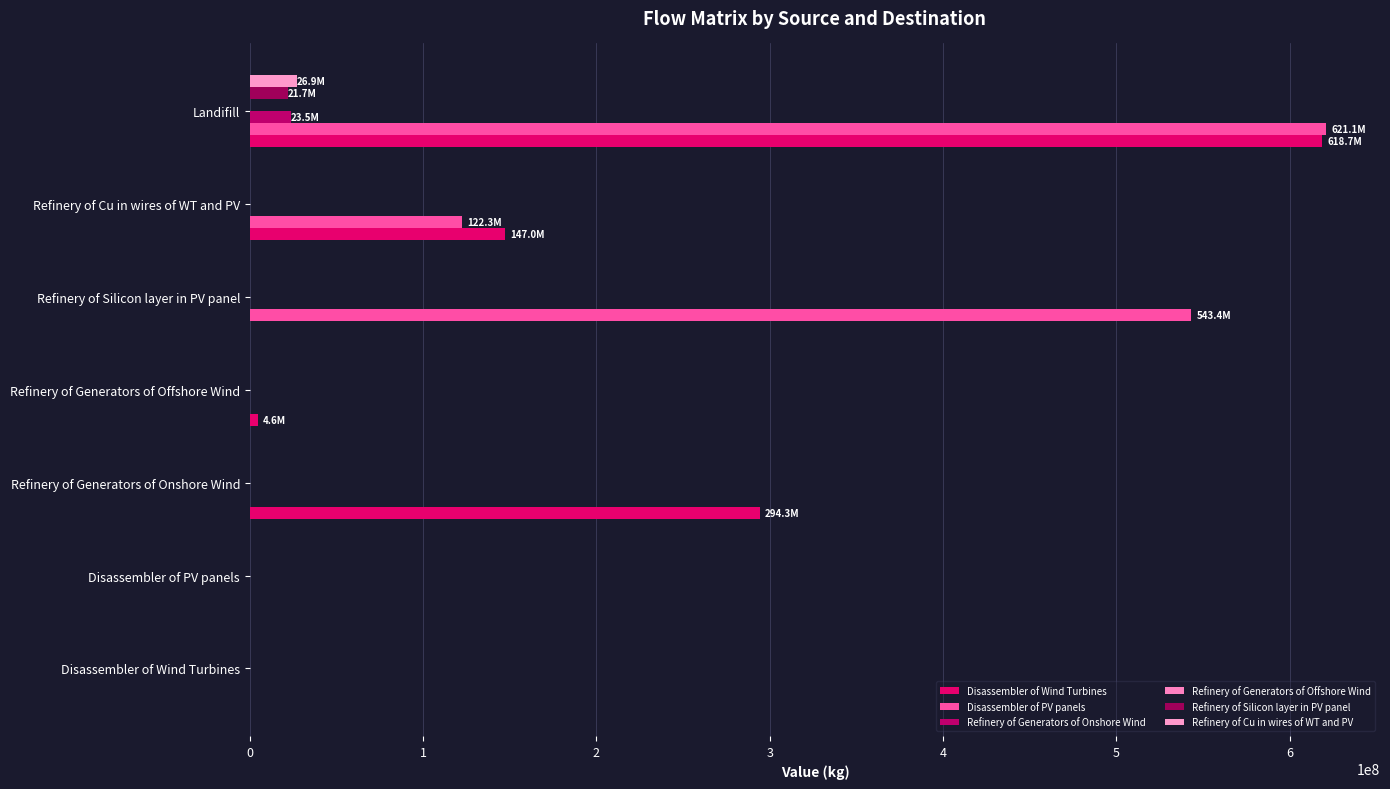

What is the difference between the maximum and minimum values in the Refinery of Cu in wires of WT and PV series?

26933791.6